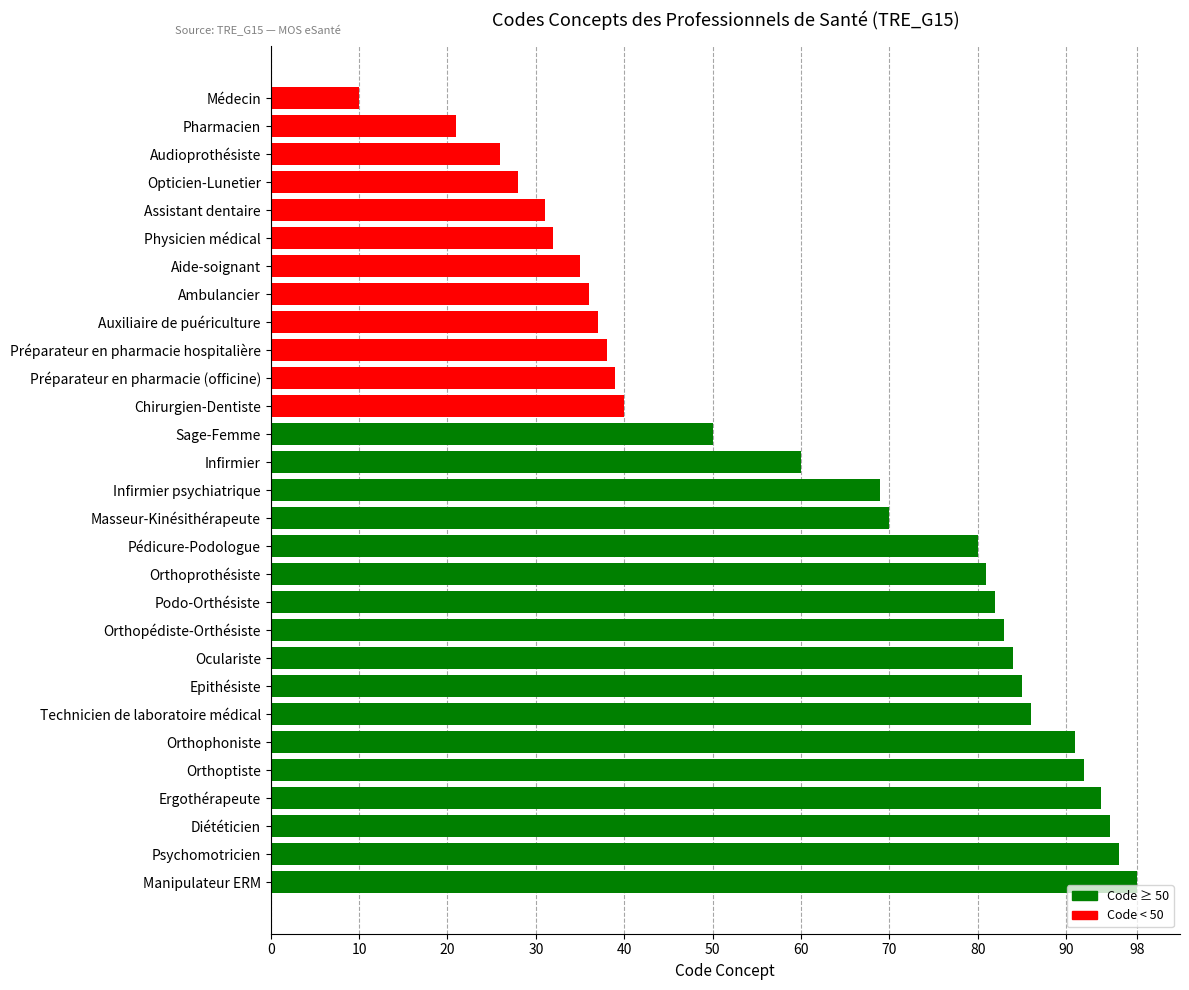

What is the average value?

61